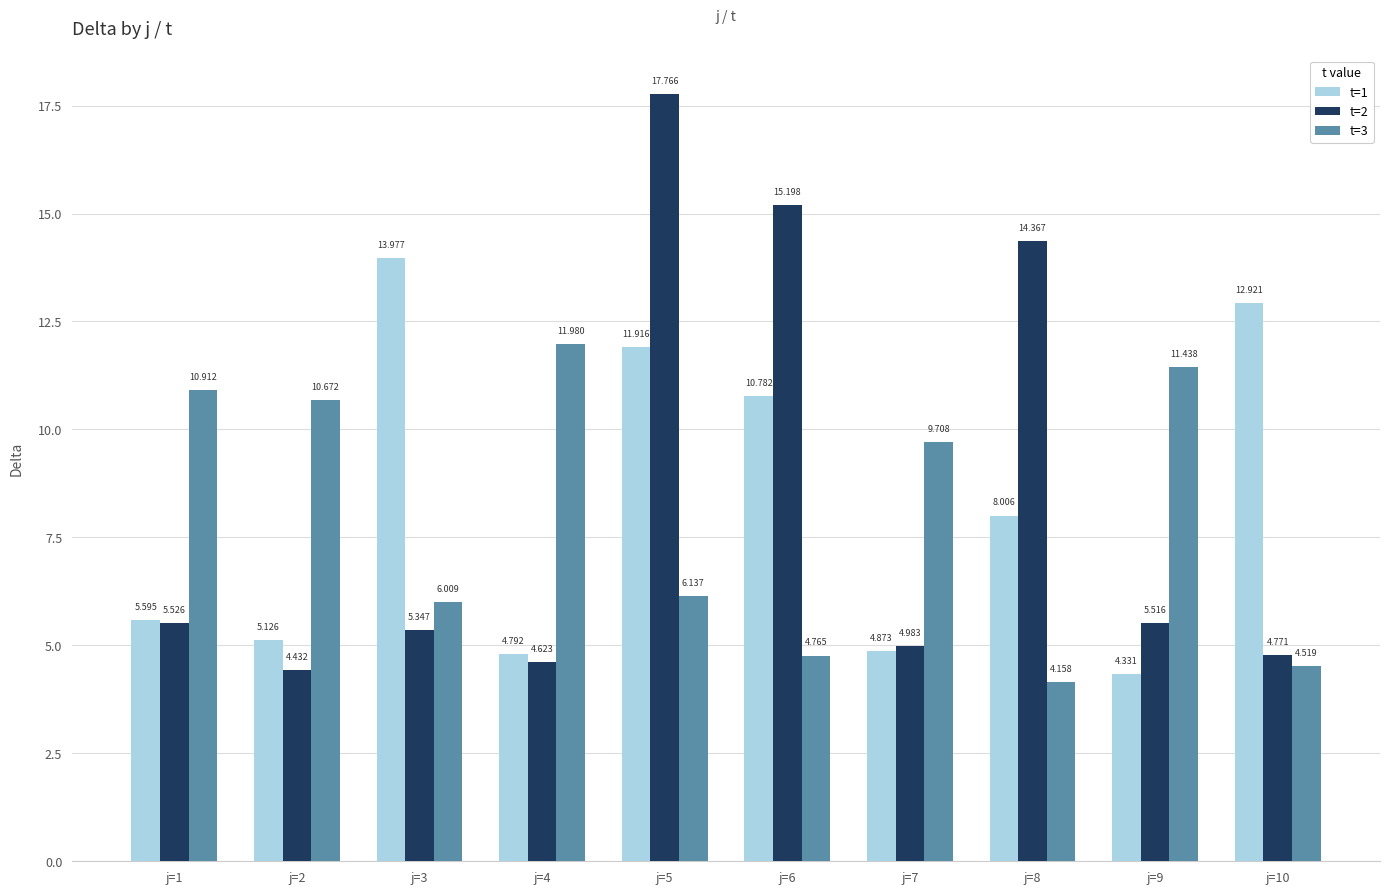

How many data points in t=2 are less than 5?

4